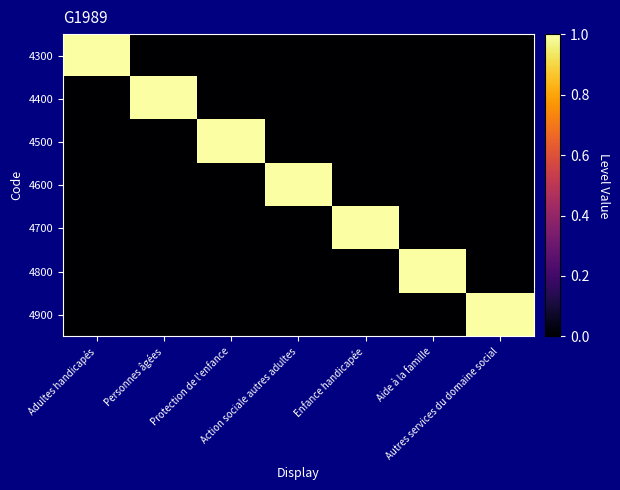

Reading right to left, list all the values displayed in this chart.

4300: Autres services du domaine social=0	Aide à la famille=0	Enfance handicapée=0	Action sociale autres adultes=0	Protection de l'enfance=0	Personnes âgées=0	Adultes handicapés=1
4400: Autres services du domaine social=0	Aide à la famille=0	Enfance handicapée=0	Action sociale autres adultes=0	Protection de l'enfance=0	Personnes âgées=1	Adultes handicapés=0
4500: Autres services du domaine social=0	Aide à la famille=0	Enfance handicapée=0	Action sociale autres adultes=0	Protection de l'enfance=1	Personnes âgées=0	Adultes handicapés=0
4600: Autres services du domaine social=0	Aide à la famille=0	Enfance handicapée=0	Action sociale autres adultes=1	Protection de l'enfance=0	Personnes âgées=0	Adultes handicapés=0
4700: Autres services du domaine social=0	Aide à la famille=0	Enfance handicapée=1	Action sociale autres adultes=0	Protection de l'enfance=0	Personnes âgées=0	Adultes handicapés=0
4800: Autres services du domaine social=0	Aide à la famille=1	Enfance handicapée=0	Action sociale autres adultes=0	Protection de l'enfance=0	Personnes âgées=0	Adultes handicapés=0
4900: Autres services du domaine social=1	Aide à la famille=0	Enfance handicapée=0	Action sociale autres adultes=0	Protection de l'enfance=0	Personnes âgées=0	Adultes handicapés=0